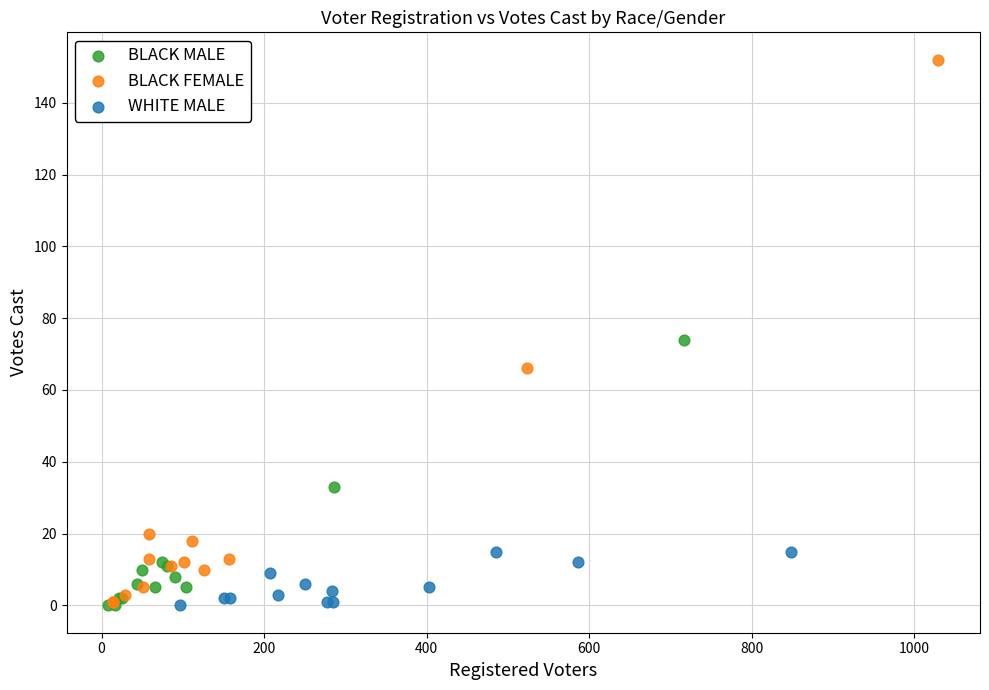

What are all the series names shown in the legend?

BLACK MALE, BLACK FEMALE, WHITE MALE